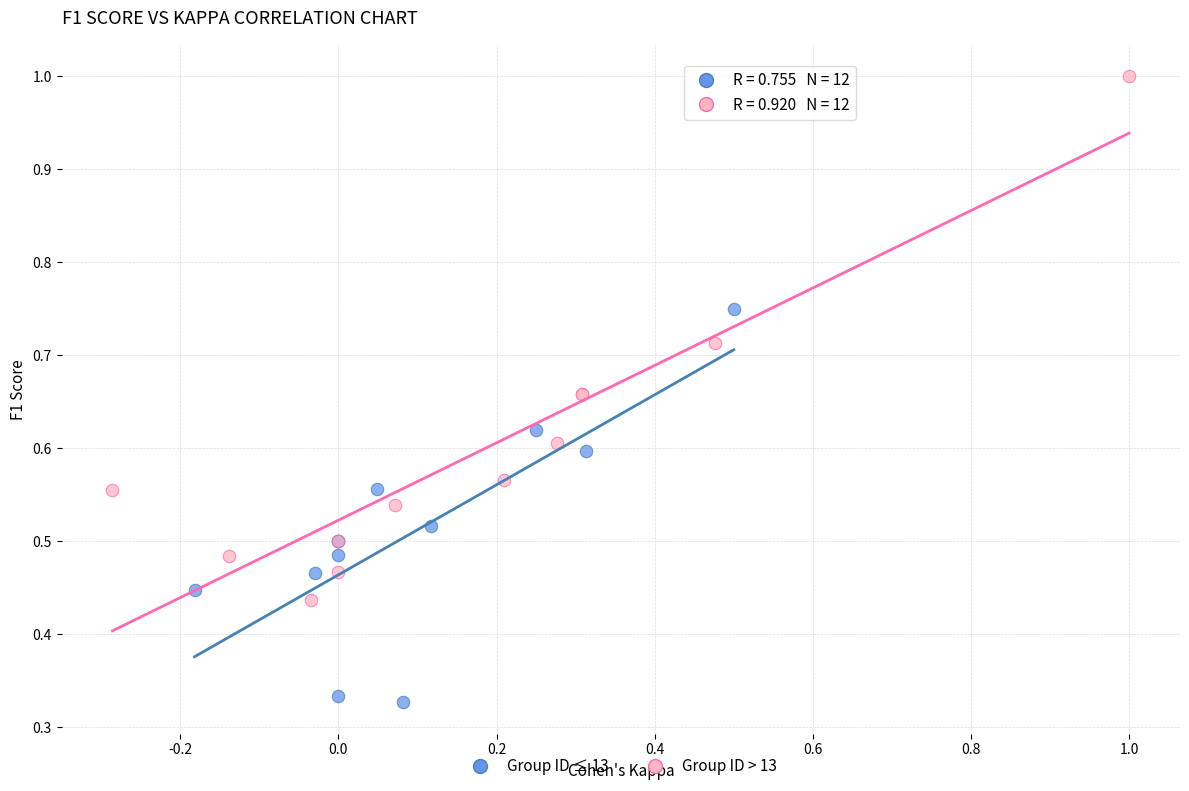

Which series contains the highest Y value?

Group ID > 13